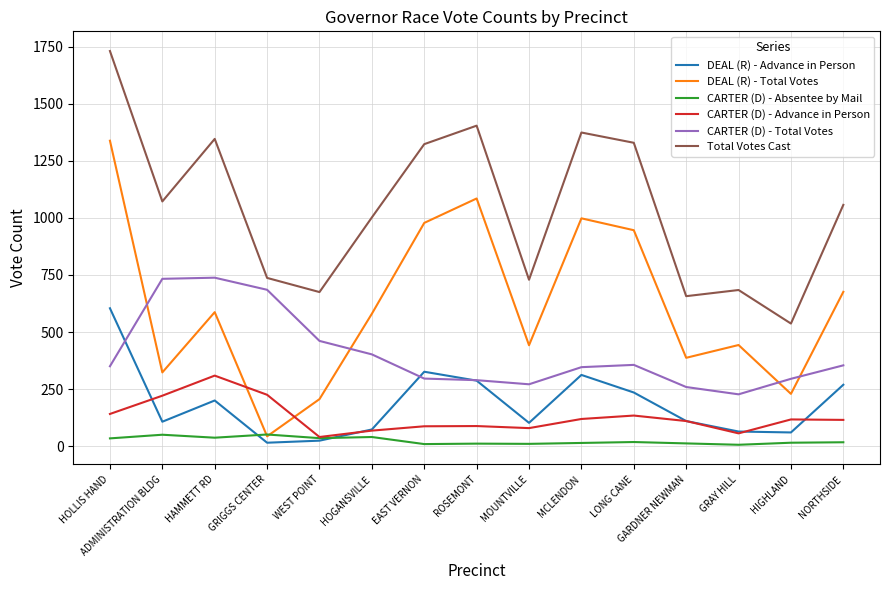

What is the maximum value for DEAL (R) - Advance in Person?

604